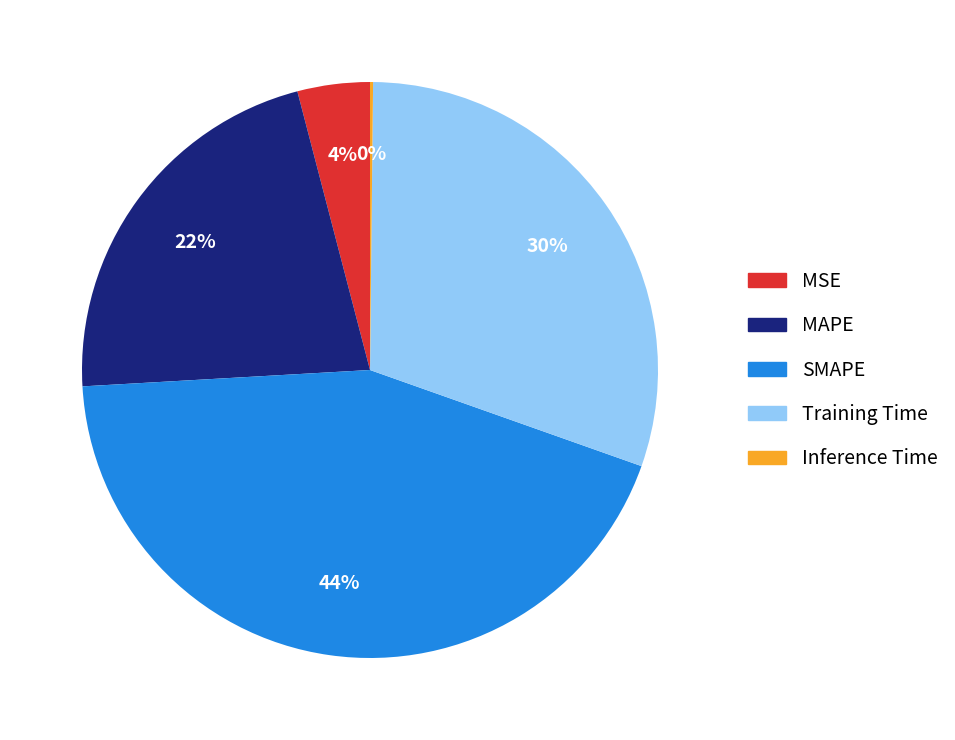

Does any single category account for the majority?

No